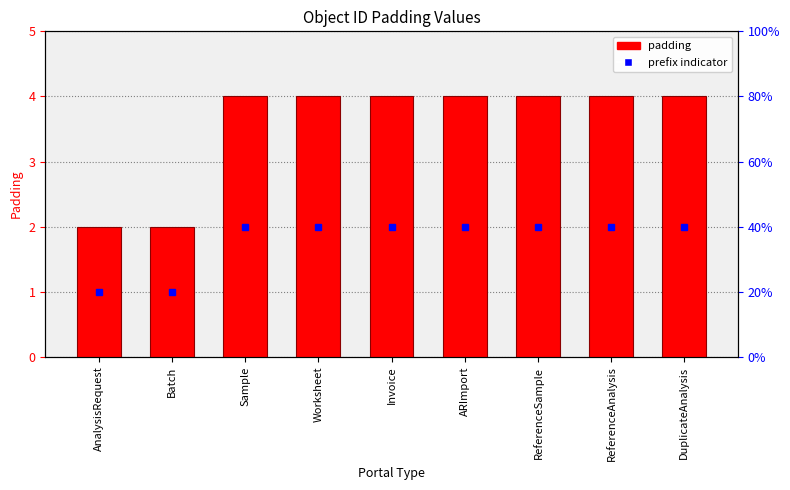

Does the chart contain any negative values?

No